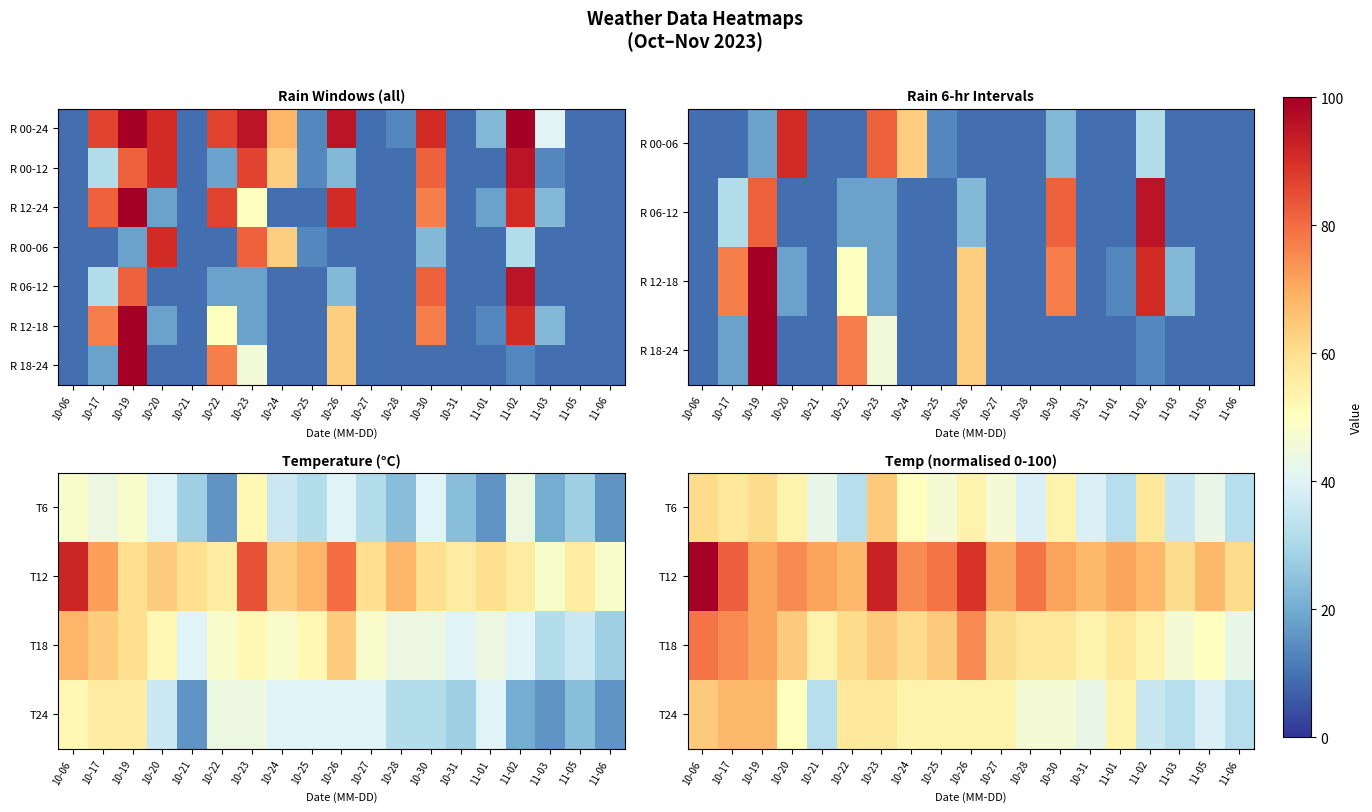

Is it true that T12 equals 71.4 at 10-21?

True